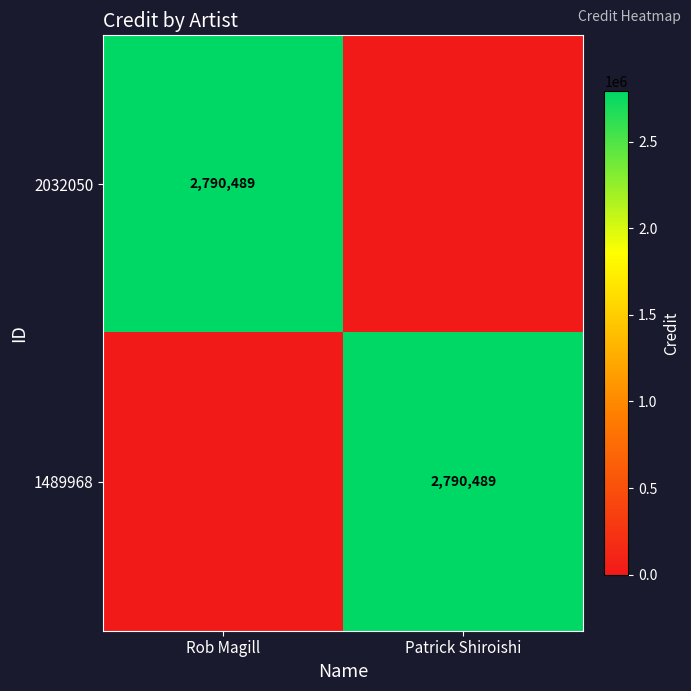

True or false: 2032050 has a value of 1288779 at Rob Magill.

False